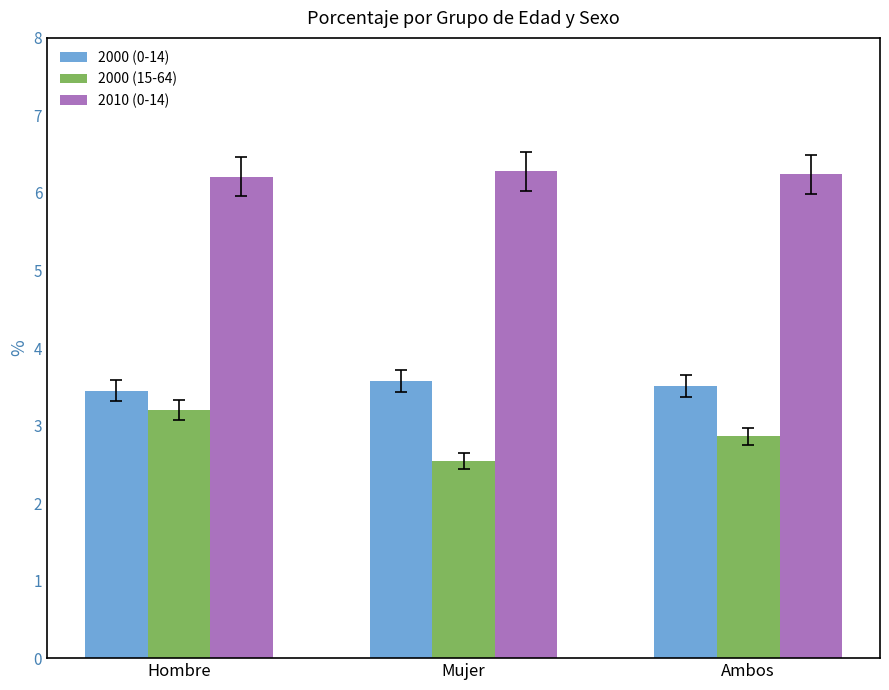

At which category is the sum across all series the highest?

Hombre